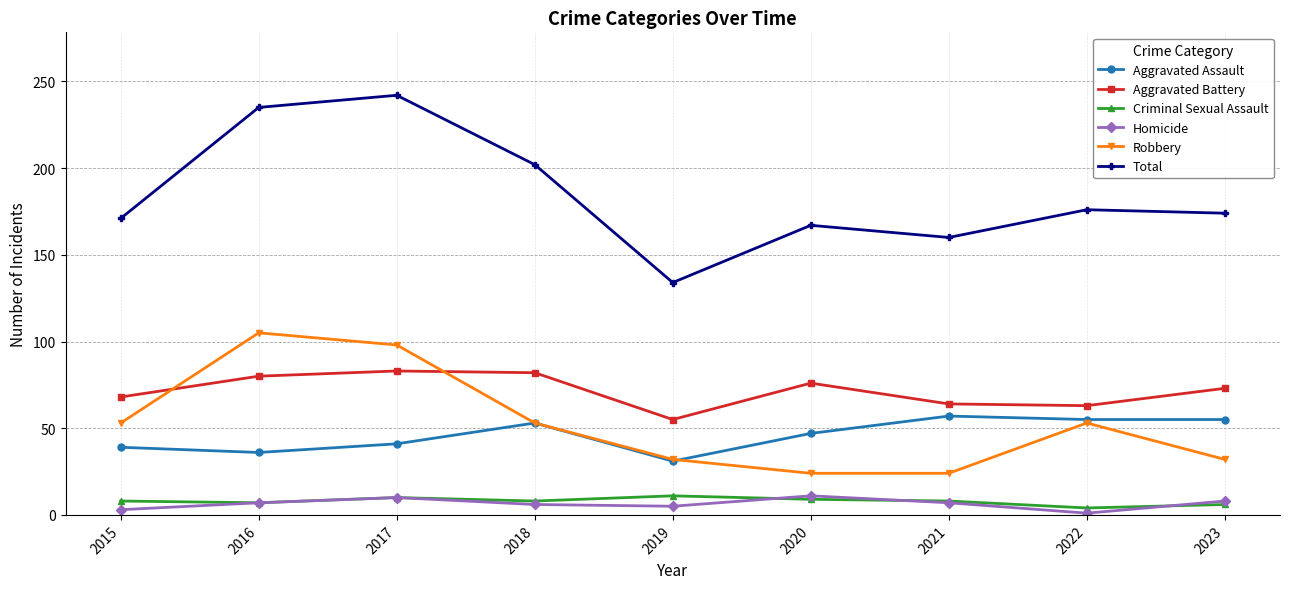

True or false: Aggravated Battery and Total intersect in this chart.

False